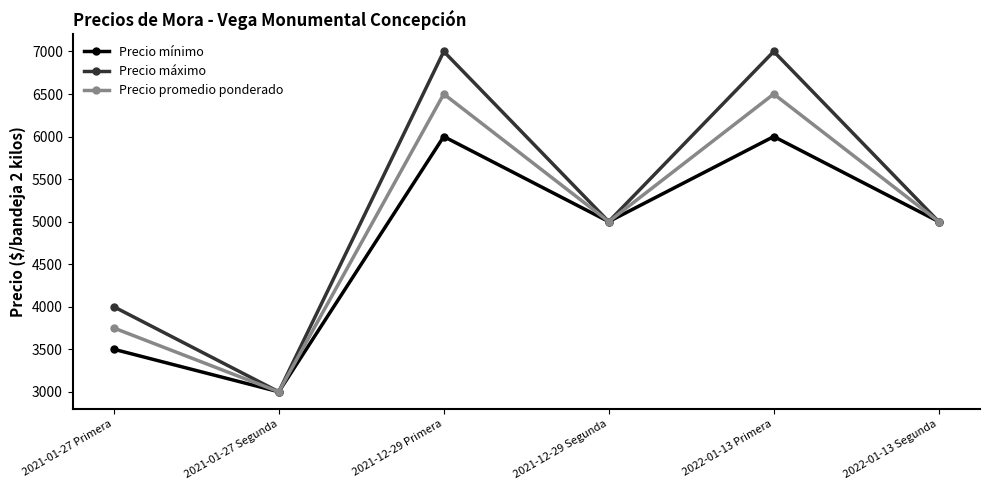

What is the difference between the Precio máximo values at 2021-01-27 Primera and 2022-01-13 Segunda?

1000